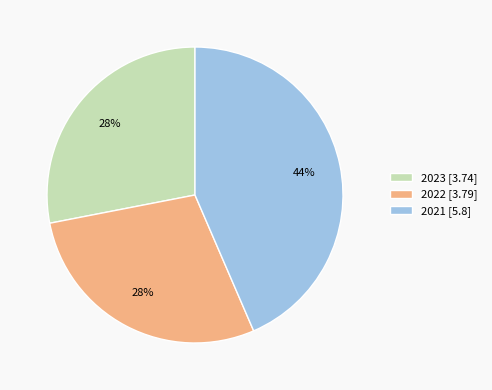

Approximately how many times larger is the value at 2021 [5.8] compared to 2023 [3.74]?

1.6